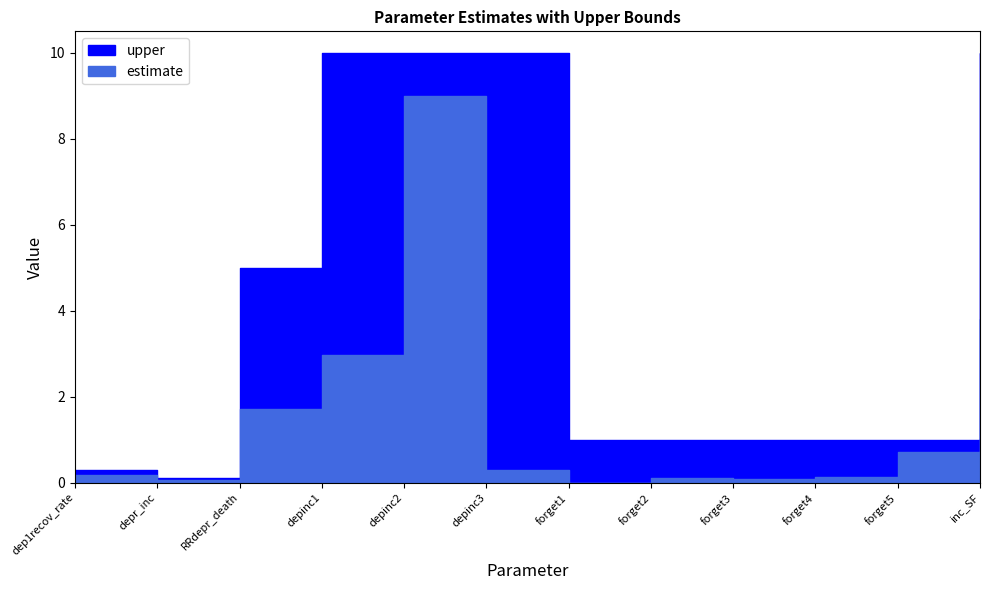

What is the difference between the upper values at forget5 and depinc2?

9.0